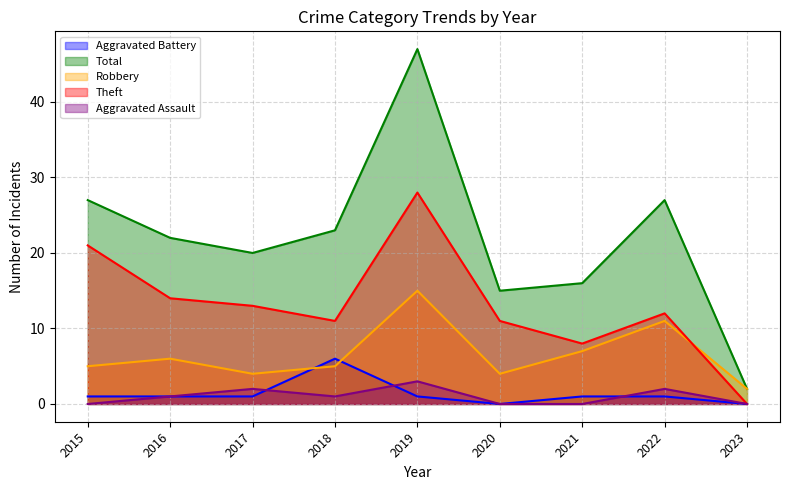

Between 2015 and 2021, which is larger?

2015